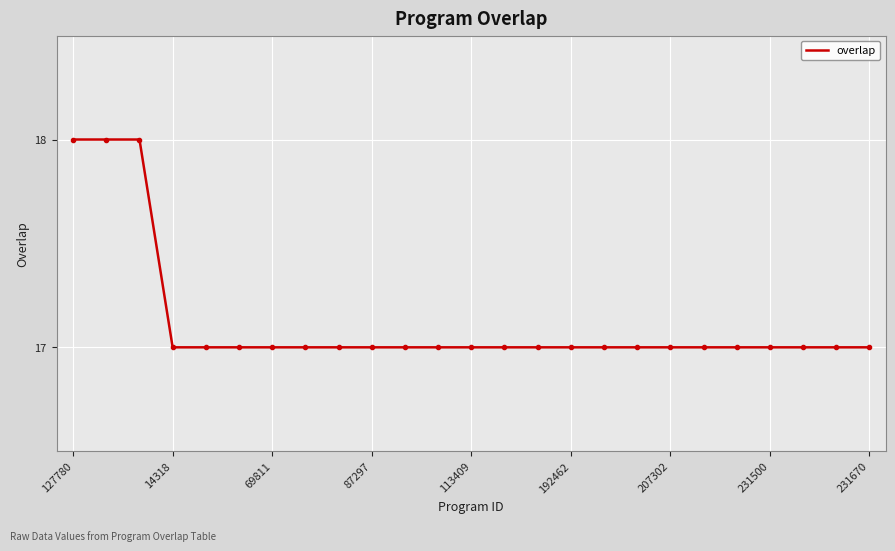

What is the greatest value displayed?

18